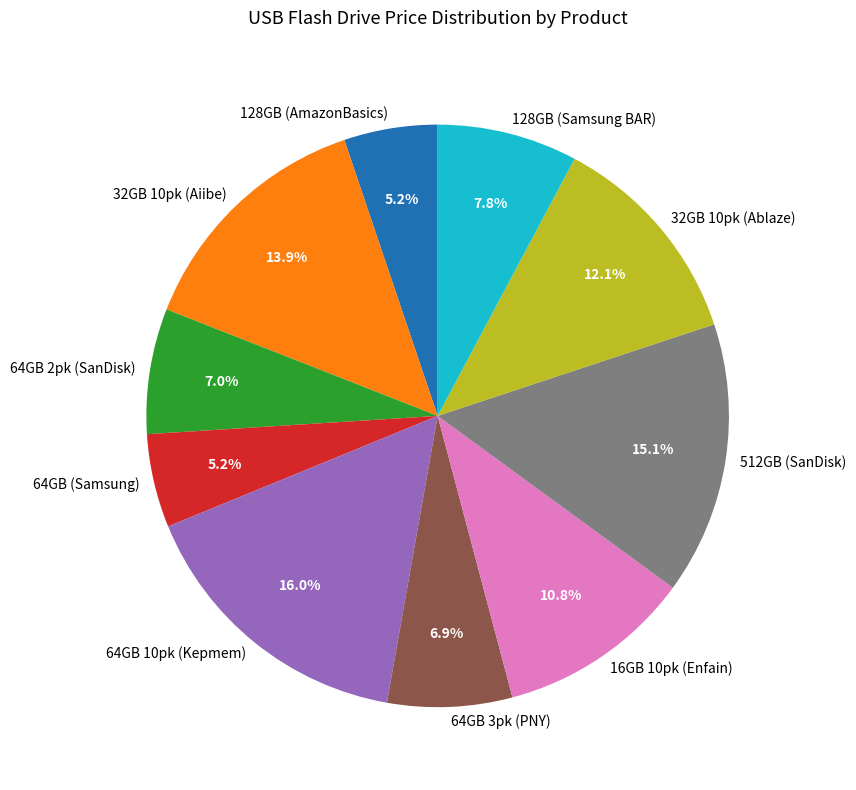

Do 16GB 10pk (Enfain) and 128GB (AmazonBasics) together represent more than half of the pie?

No